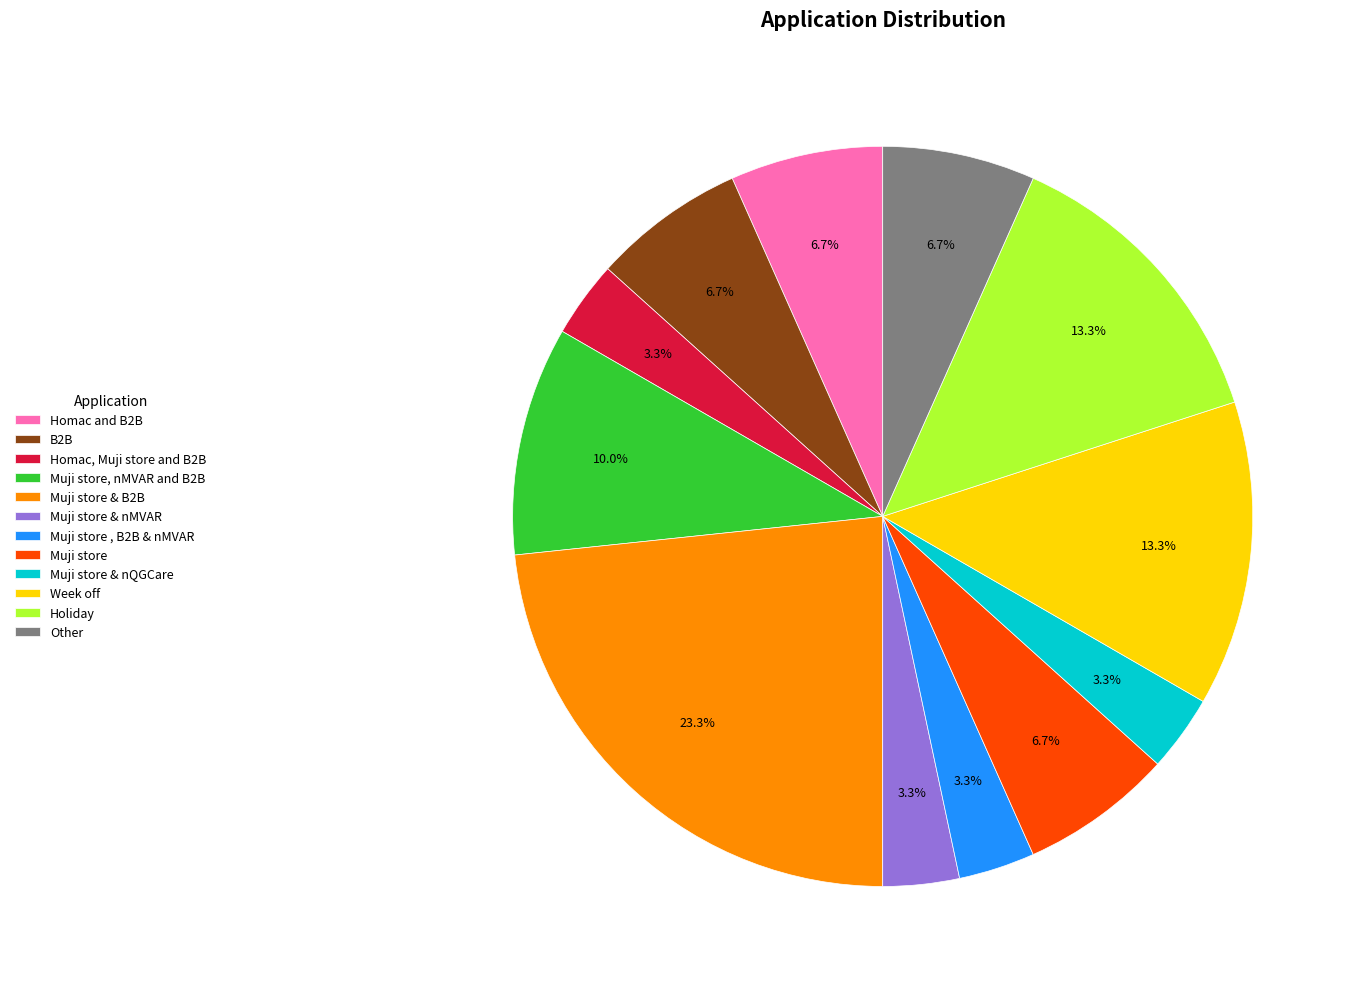

What is the ratio of the value at B2B to the value at Homac and B2B?

1.0